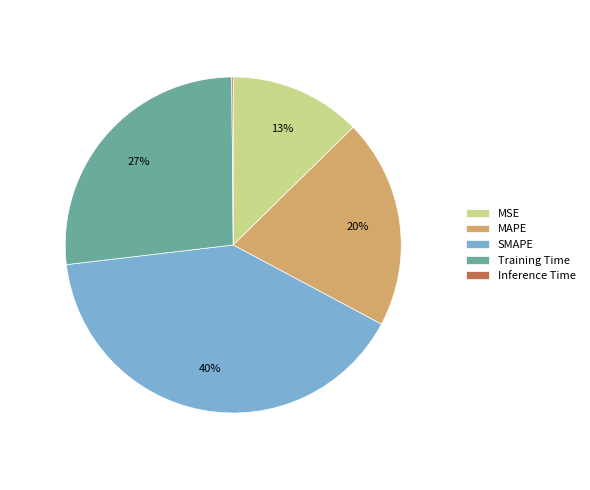

To the nearest percent, what portion does Training Time represent?

27%